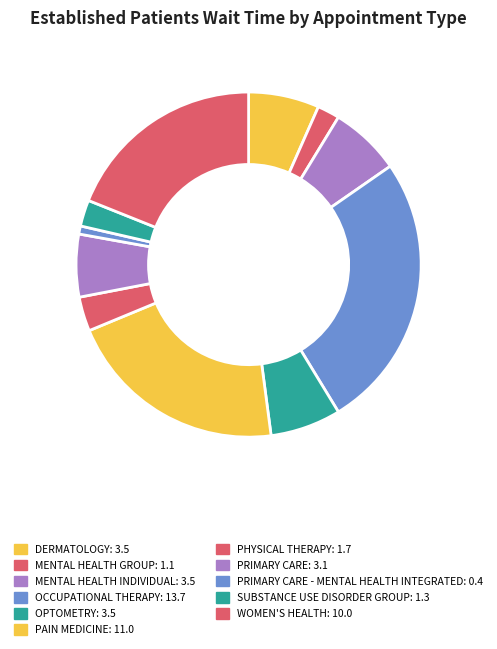

Which slice is the largest?

OCCUPATIONAL THERAPY